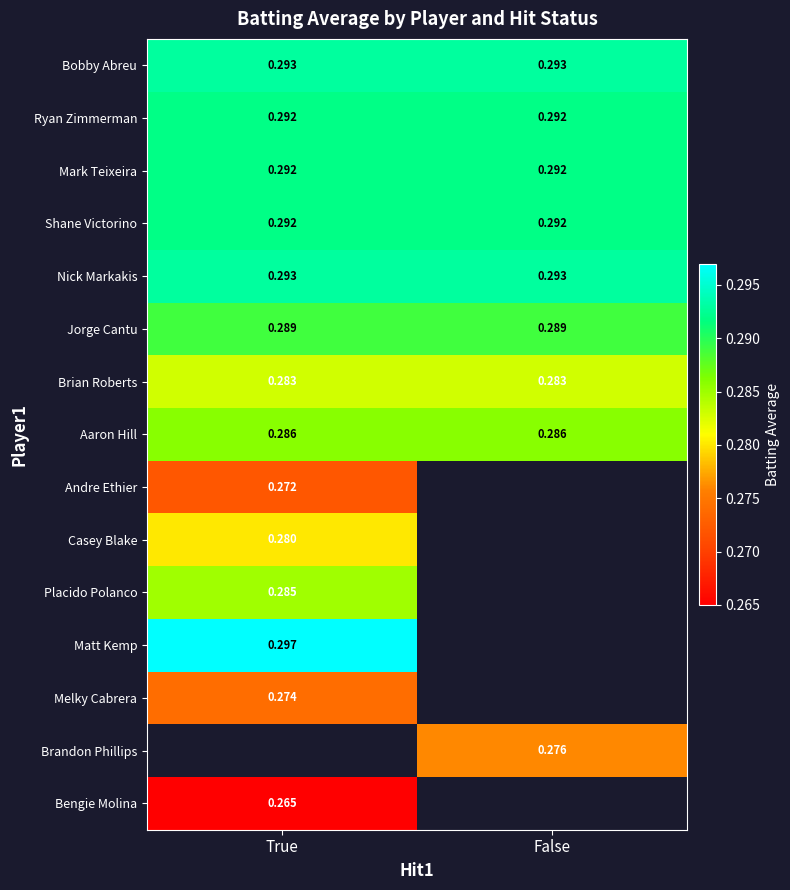

Is the value of Aaron Hill at False greater than the value of Ryan Zimmerman at False?

No